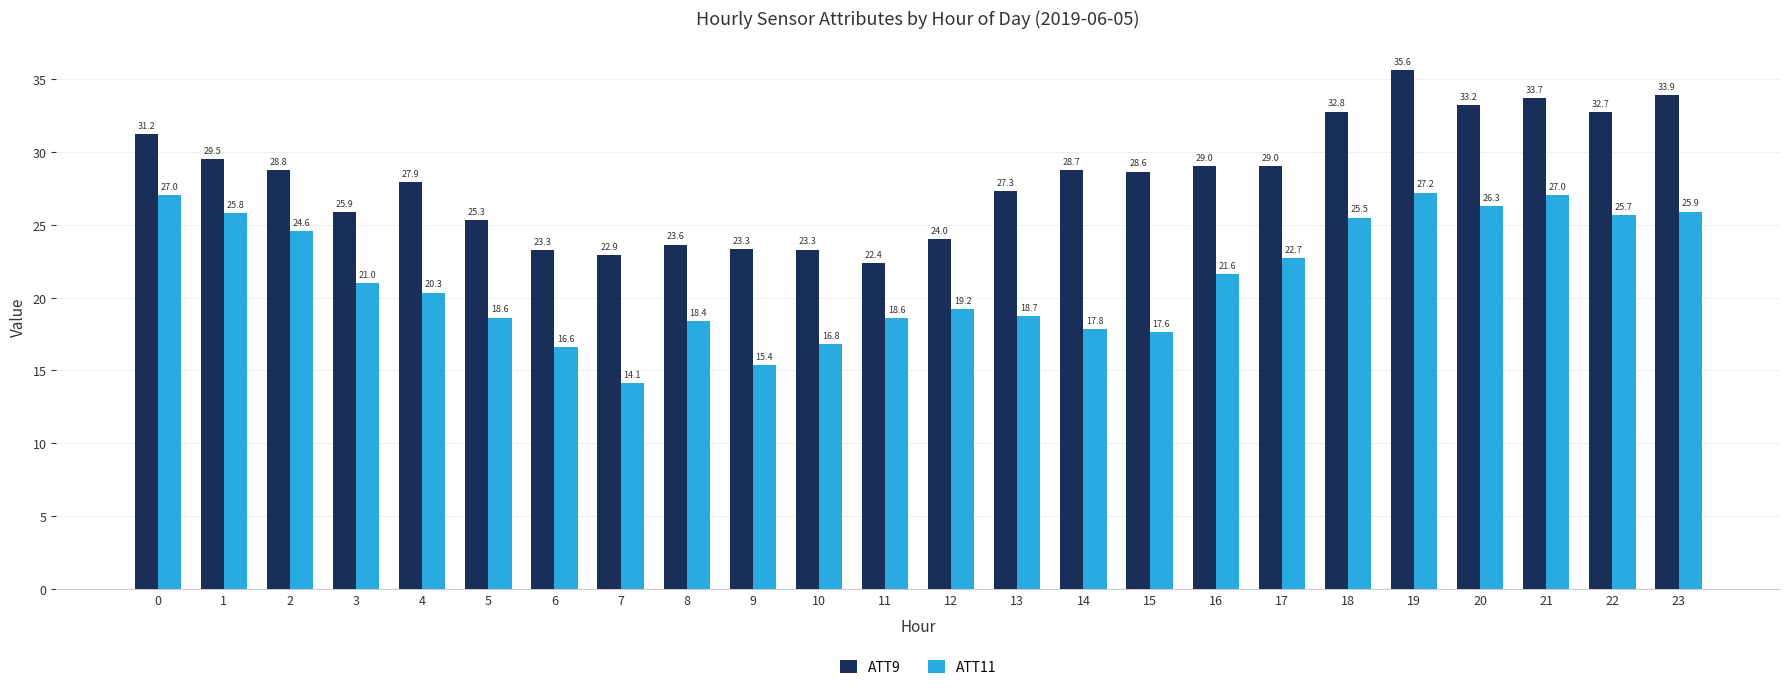

What is the value of the ATT11 bar at the 5th from the left?

20.3